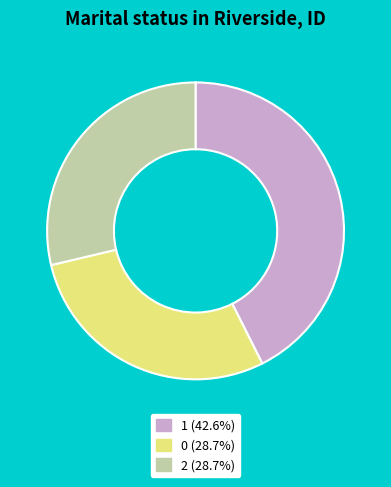

Approximately how many times larger is the value at 0 (28.7%) compared to 2 (28.7%)?

1.0